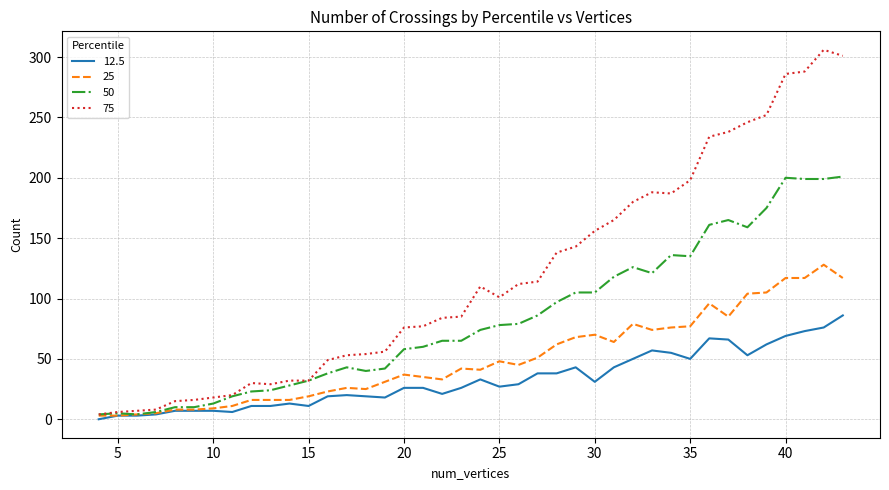

Which series has the widest spread of values?

75